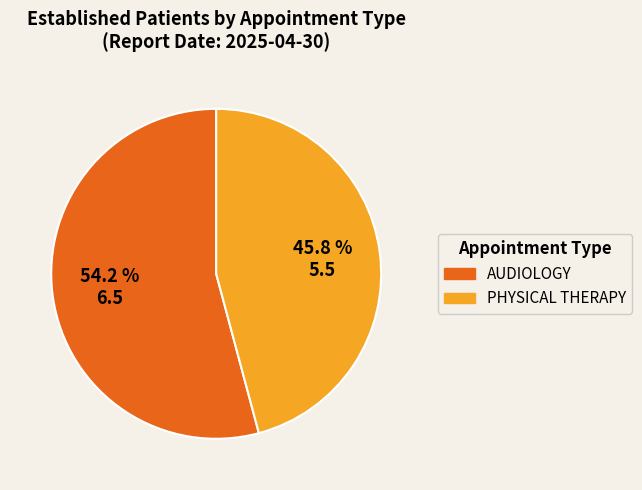

Which category has the smallest portion of the pie?

PHYSICAL THERAPY